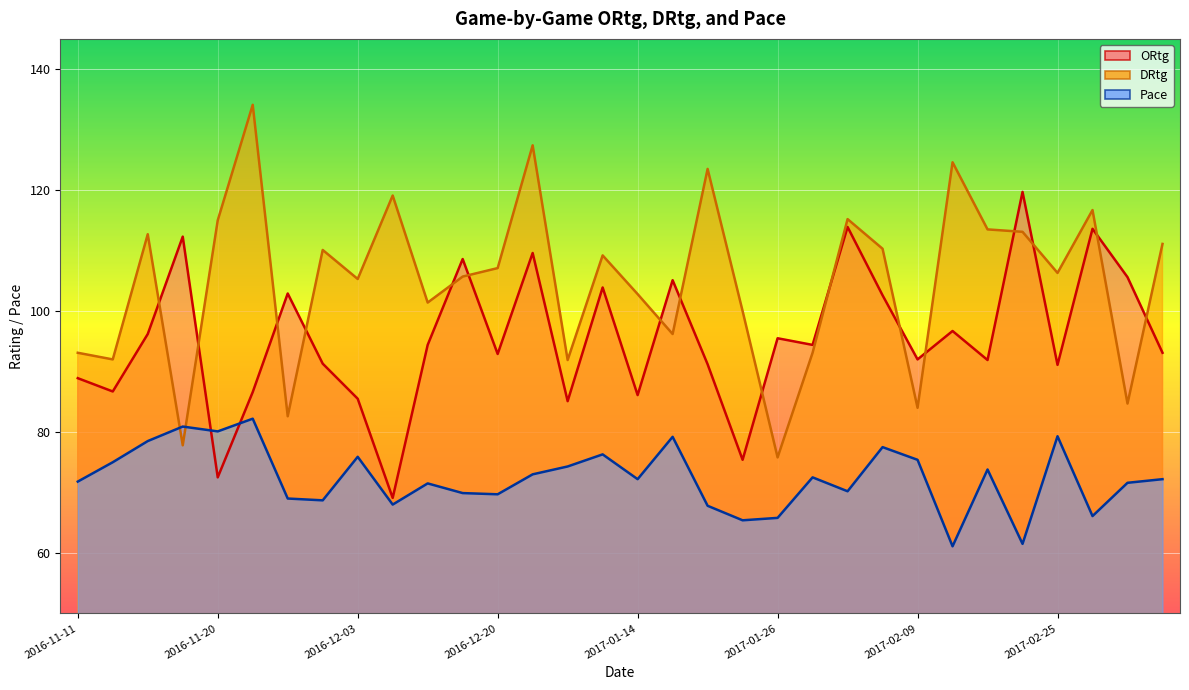

Reading left to right, transcribe all the data shown in this chart.

ORtg: 88.9	86.7	96.2	112.3	72.5	86.6	102.9	91.3	85.5	69.1	94.4	108.6	92.9	109.6	85.1	103.9	86.1	105.1	91.2	75.4	95.5	94.4	113.9	102.6	92.0	96.7	91.9	119.7	91.1	113.6	105.6	93.1
DRtg: 93.1	92.0	112.7	77.8	115.0	134.1	82.6	110.1	105.3	119.1	101.4	105.7	107.1	127.4	91.9	109.2	102.8	96.2	123.5	100.0	75.8	93.1	115.2	110.3	84.0	124.6	113.5	113.1	106.3	116.7	84.7	111.1
Pace: 71.8	75.0	78.5	80.9	80.1	82.2	69.0	68.7	75.9	68.0	71.5	69.9	69.7	73.0	74.3	76.3	72.2	79.2	67.8	65.4	65.8	72.5	70.2	77.5	75.4	61.1	73.8	61.5	79.3	66.1	71.6	72.2